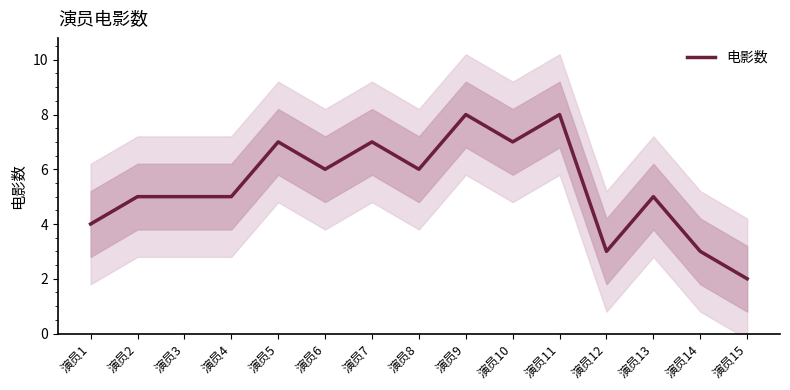

At which label is the value closest to 5?

演员2